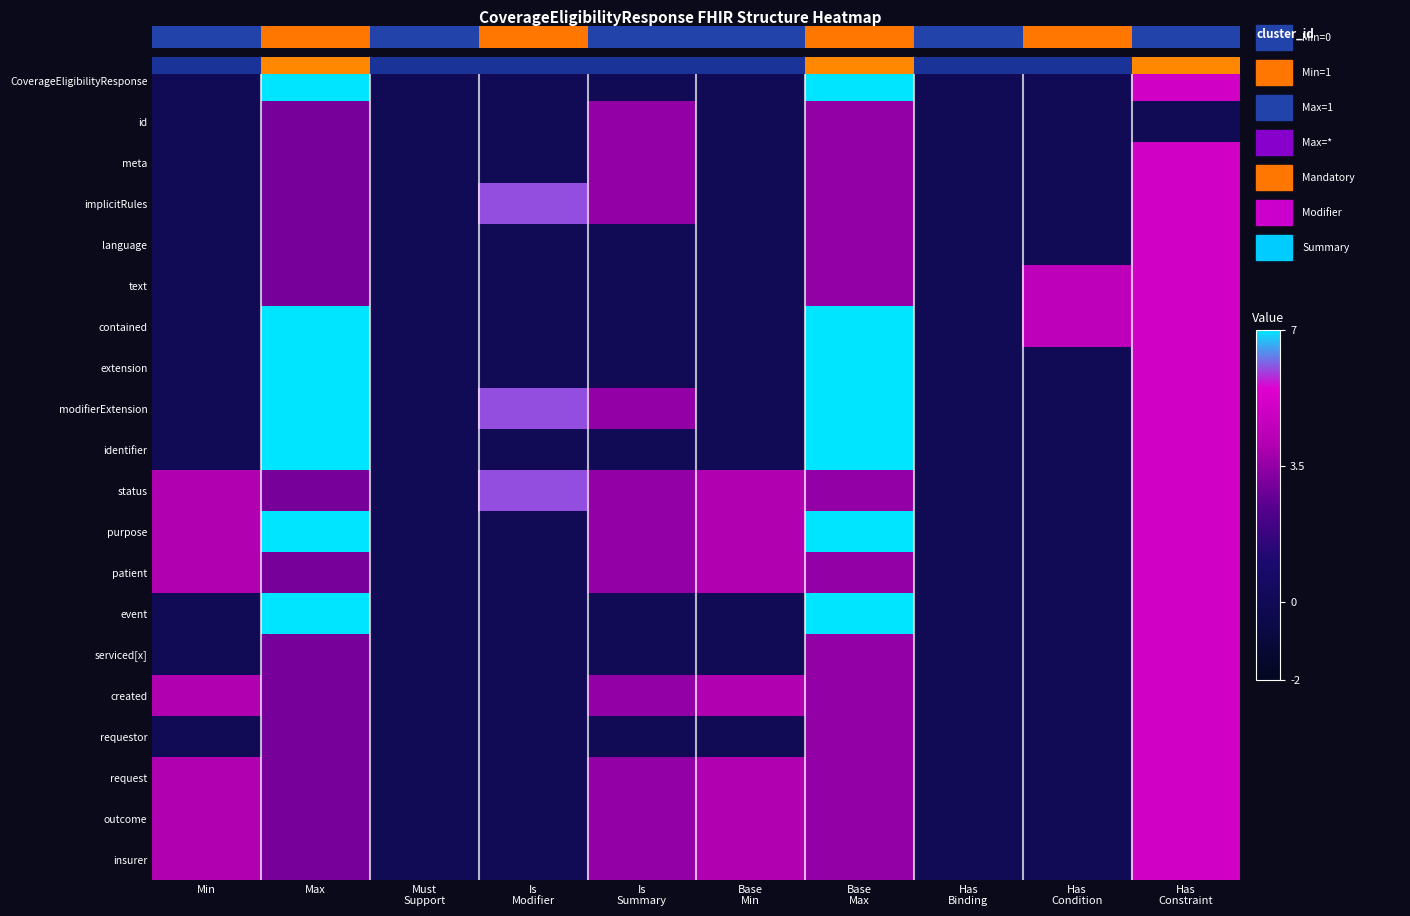

Is it true that purpose equals 2.9 at Has Constraint?

False